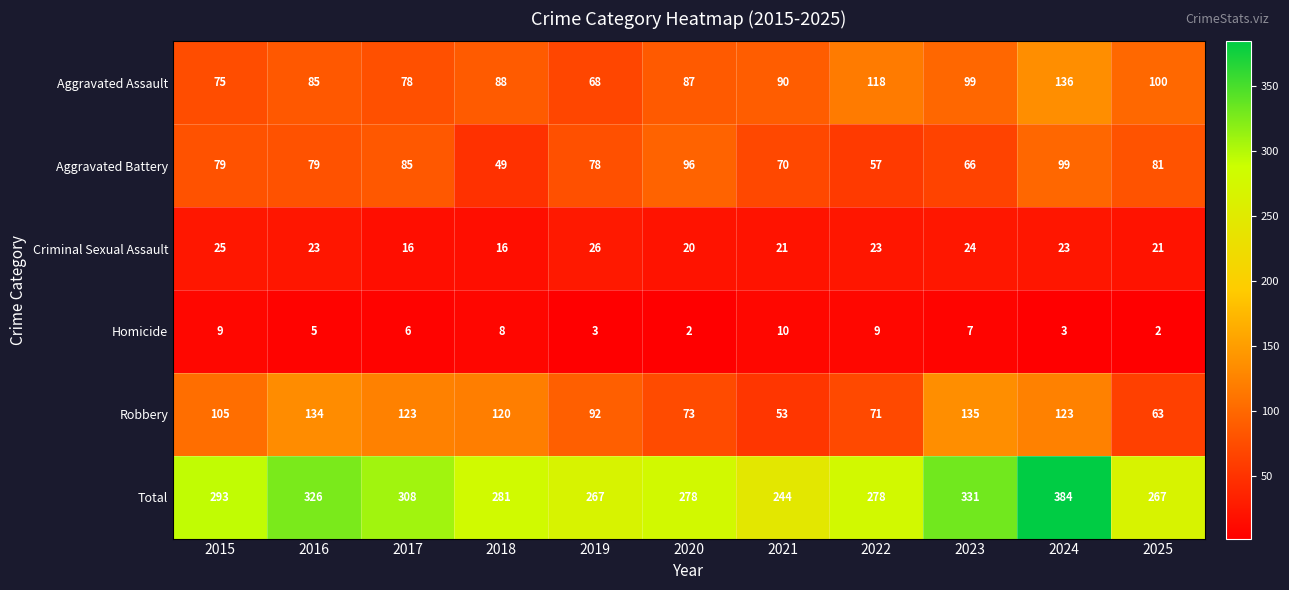

The value of Total at 2015 is 440. True or false?

False